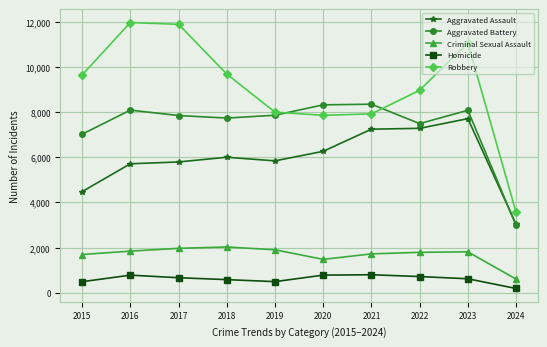

True or false: Criminal Sexual Assault and Robbery cross at least once.

False